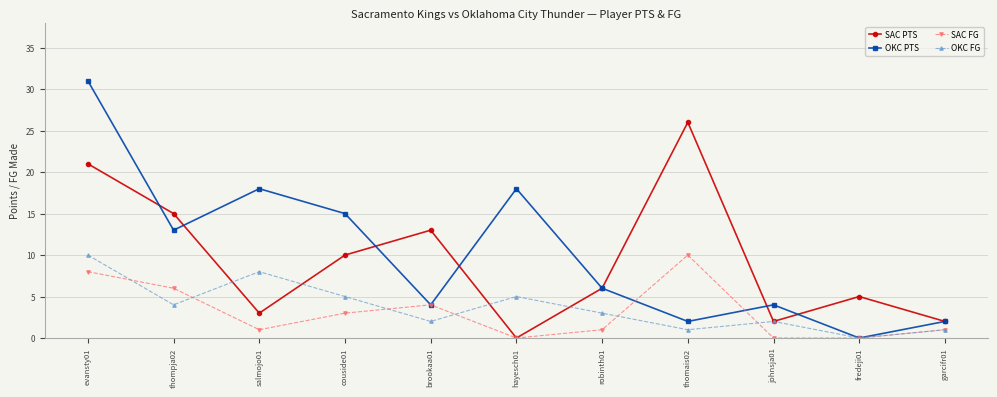

At which label is OKC PTS closest to 15?

couside01